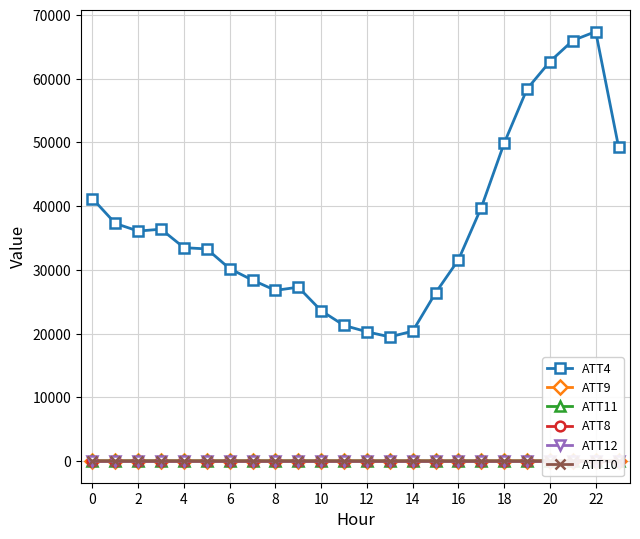

At which label is ATT10 closest to -3?

18